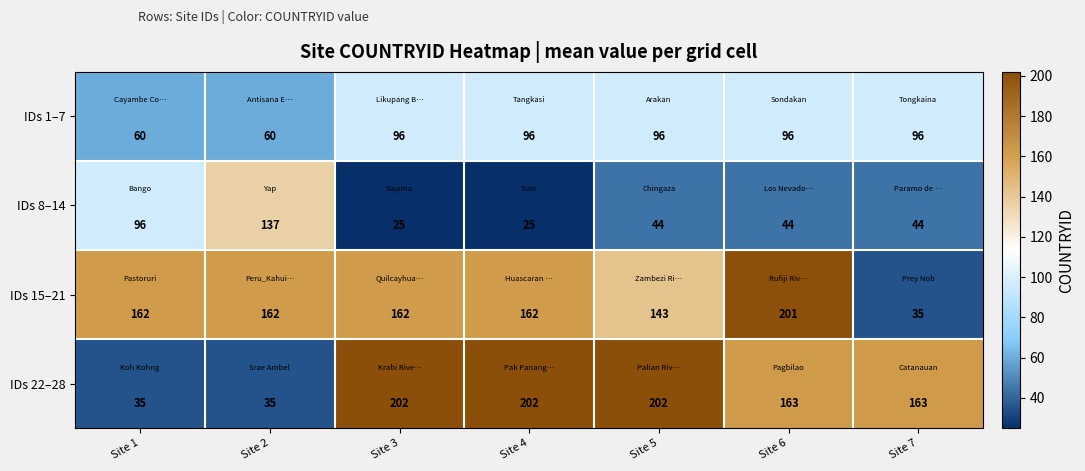

What is the smallest value displayed?

25